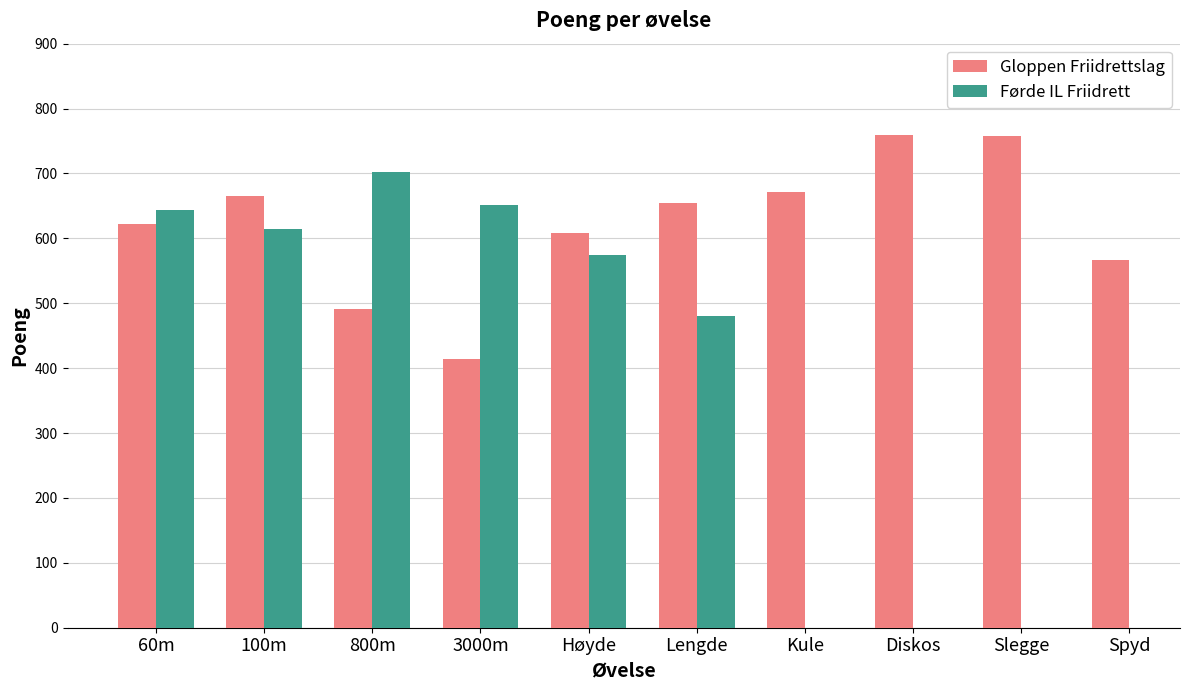

Which series has the largest total across all categories?

Gloppen Friidrettslag